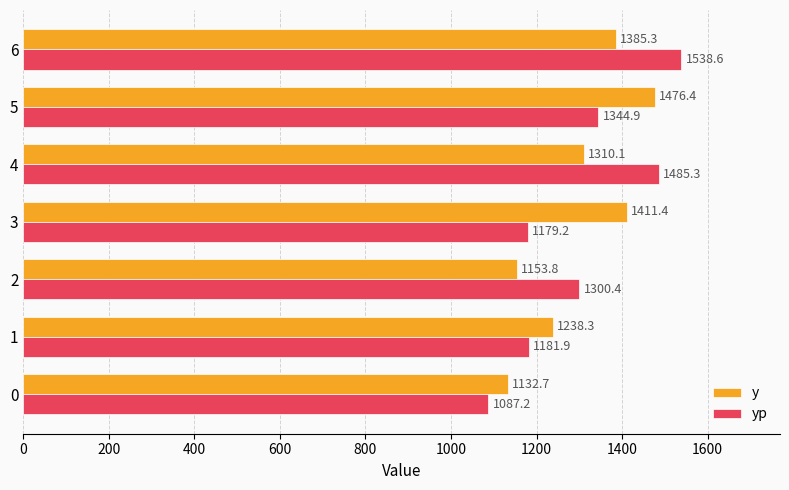

List the series in order of their peak value, lowest first.

y, yp